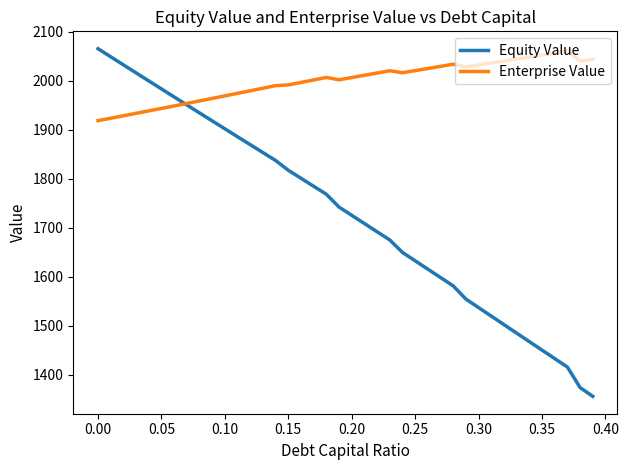

Which series has the widest spread of values?

Equity Value